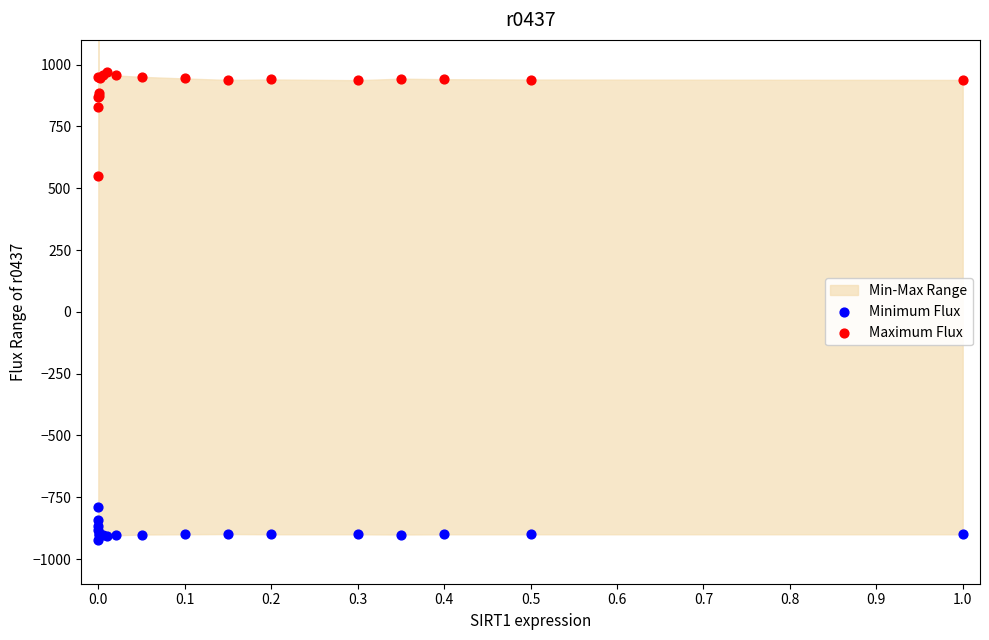

Which series has the largest total across all categories?

Maximum Flux